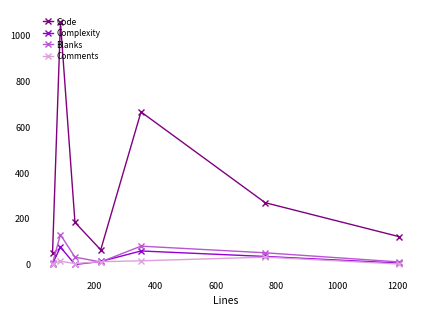

Which series has the largest total across all categories?

Code